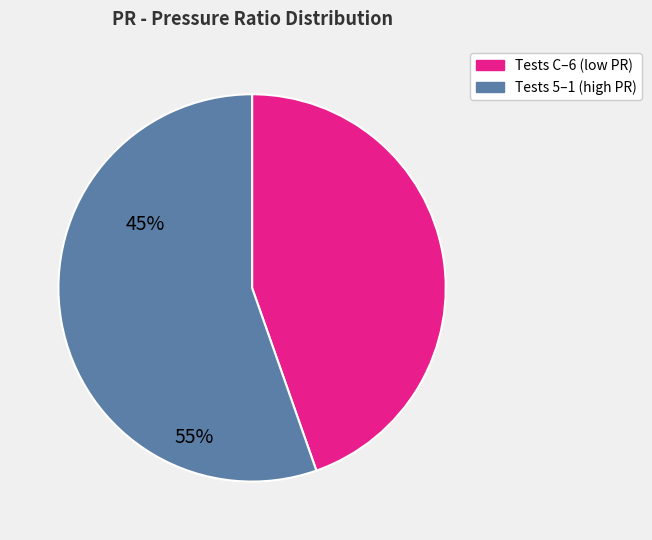

How many segments does this pie chart have?

2